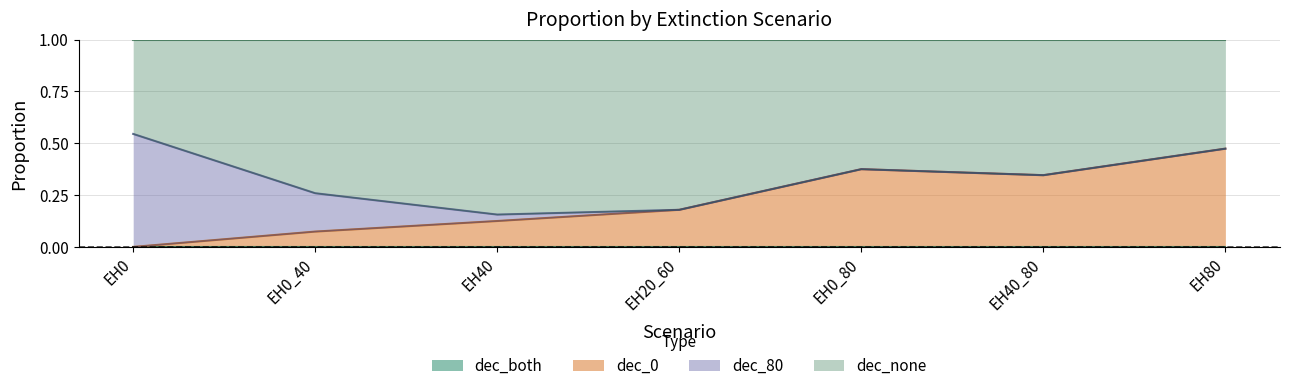

What is the total value across all series at EH20_60?

1.0